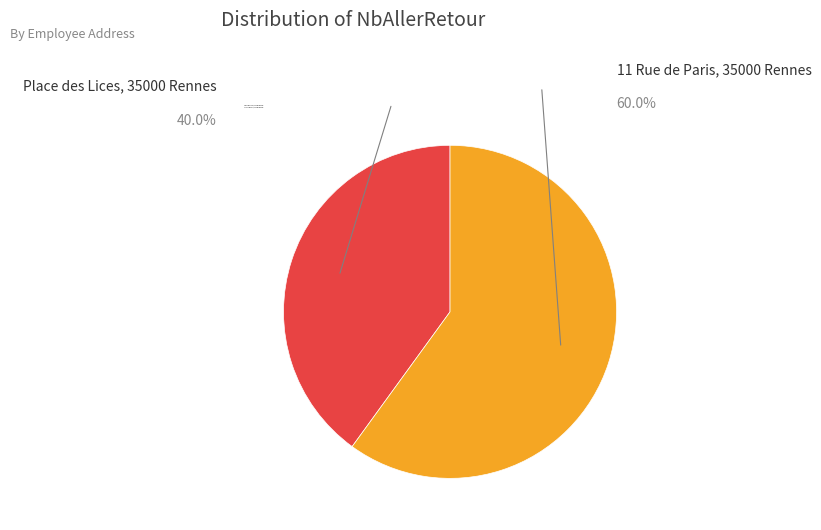

Count the number of slices in the pie.

2